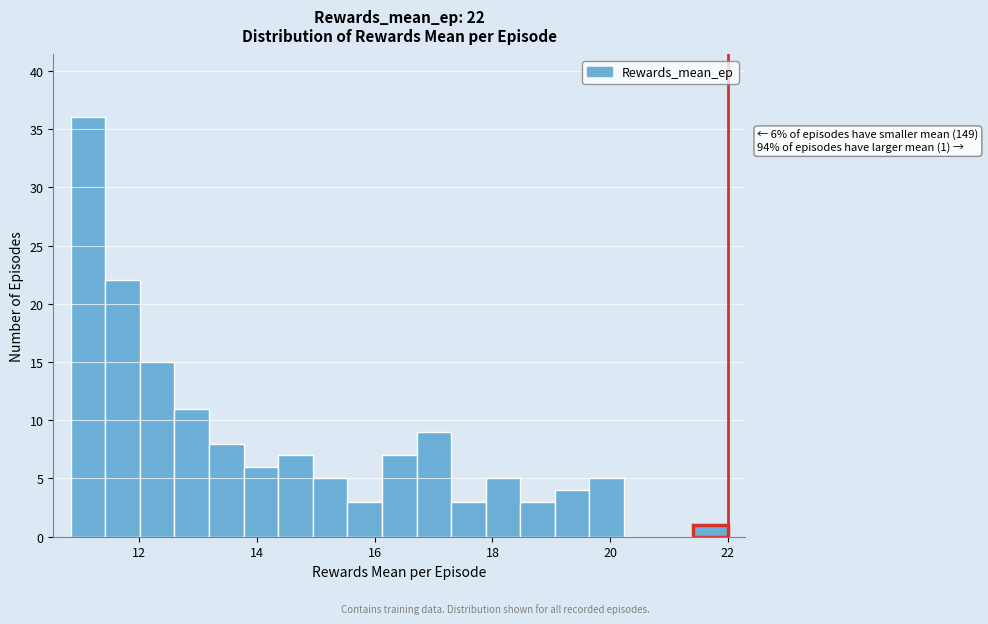

Read against the x-axis, roughly where is the centre of the tallest bar?

11.2